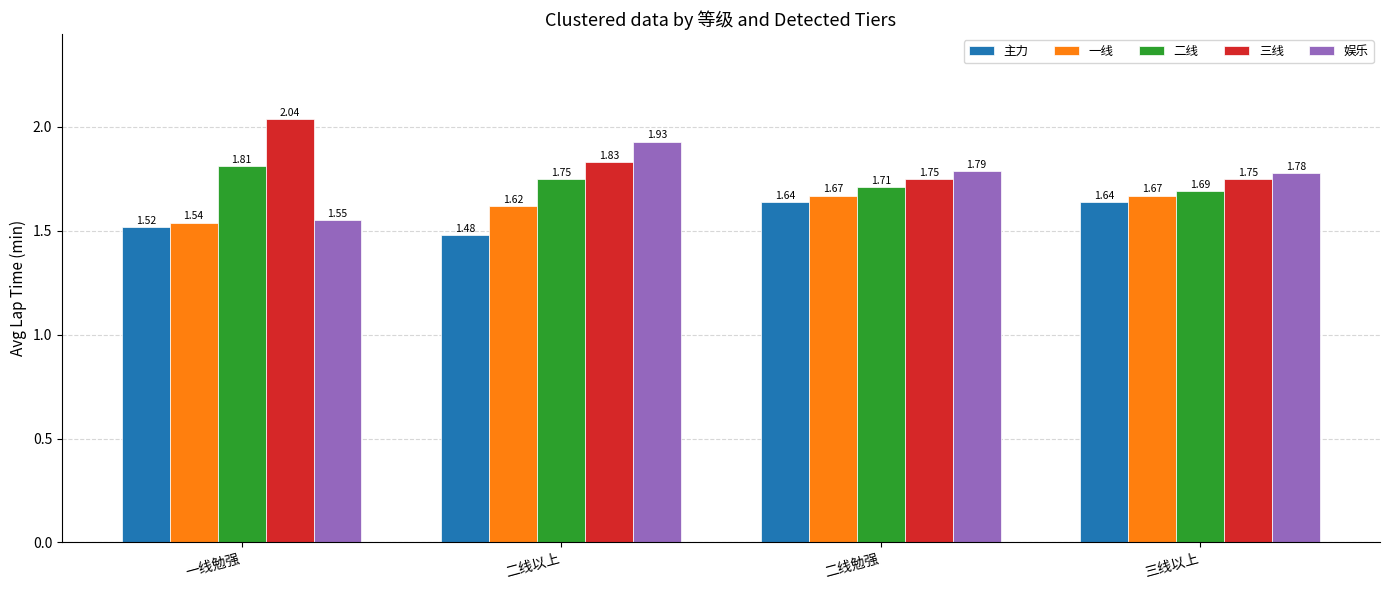

At which label does 娱乐 reach its minimum?

一线勉强